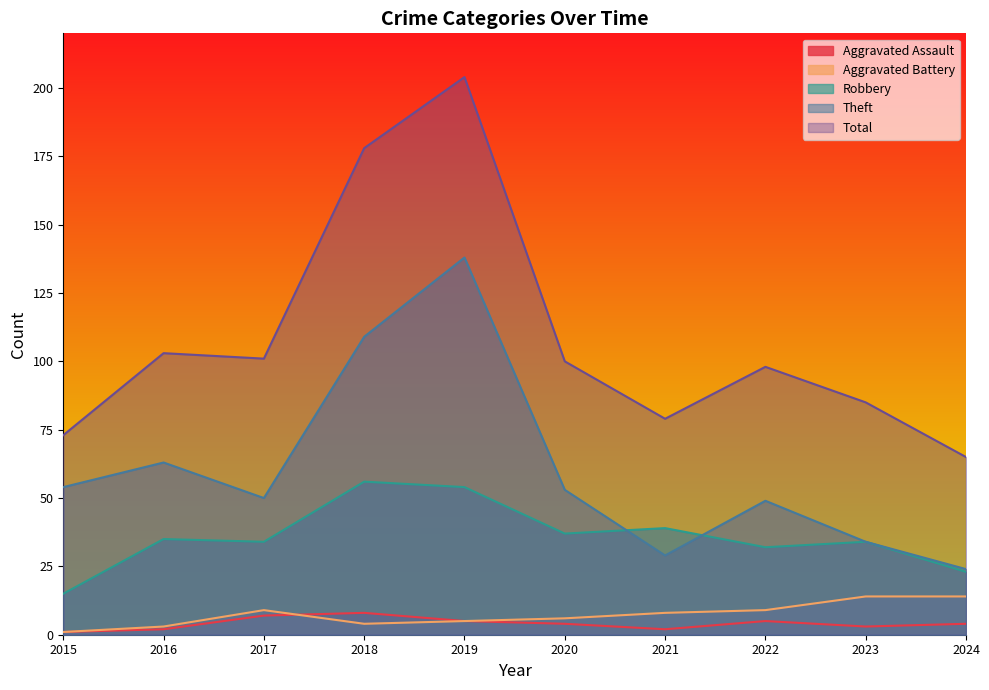

What is the sum of the Aggravated Assault values at 2016 and 2018?

10